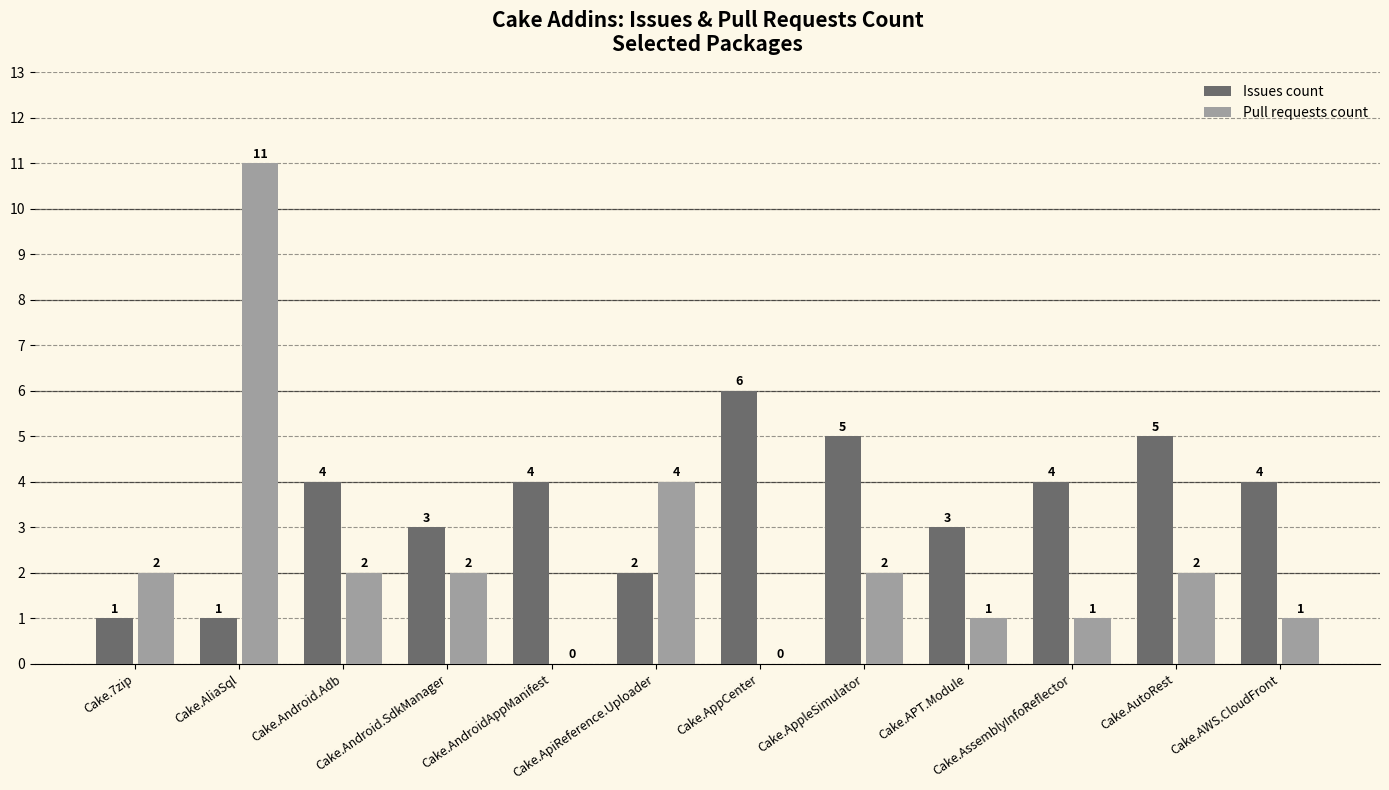

Are the bars horizontal?

No